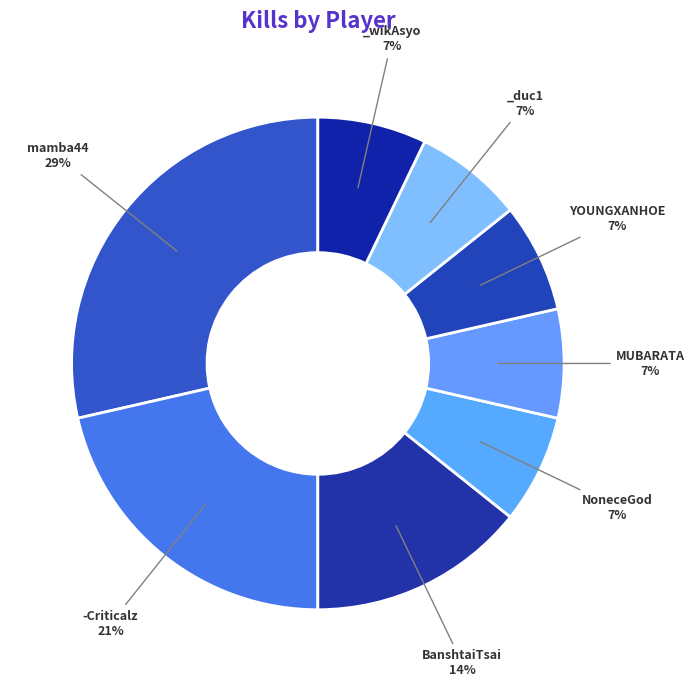

How many segments does this pie chart have?

8